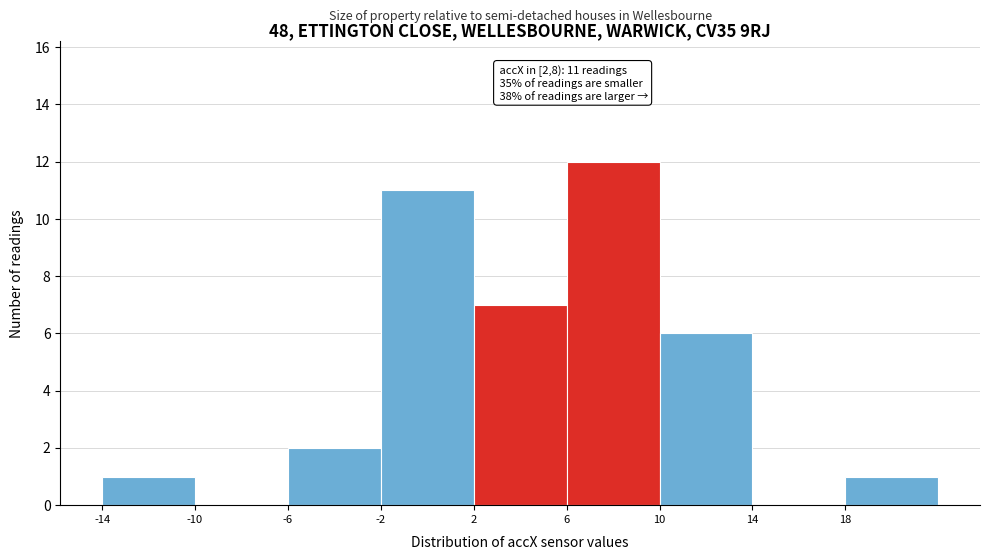

Over which range of the x-axis is the bar tallest?

6 to 10